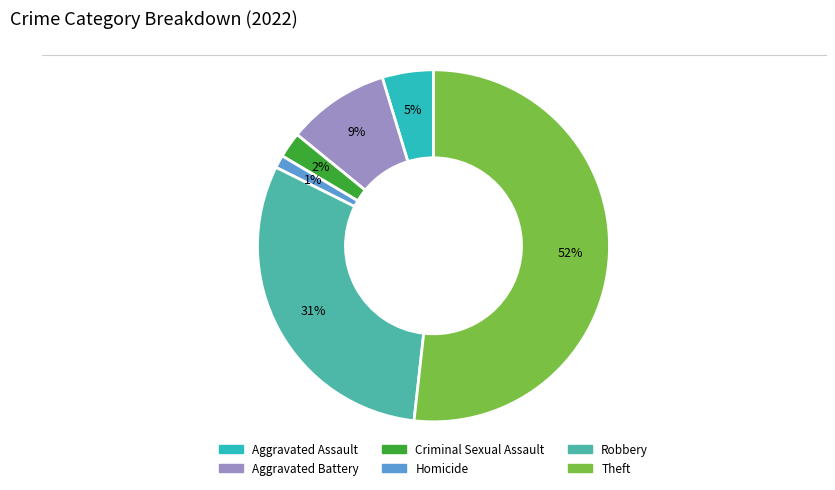

Rank the categories by value from highest to lowest.

Theft, Robbery, Aggravated Battery, Aggravated Assault, Criminal Sexual Assault, Homicide